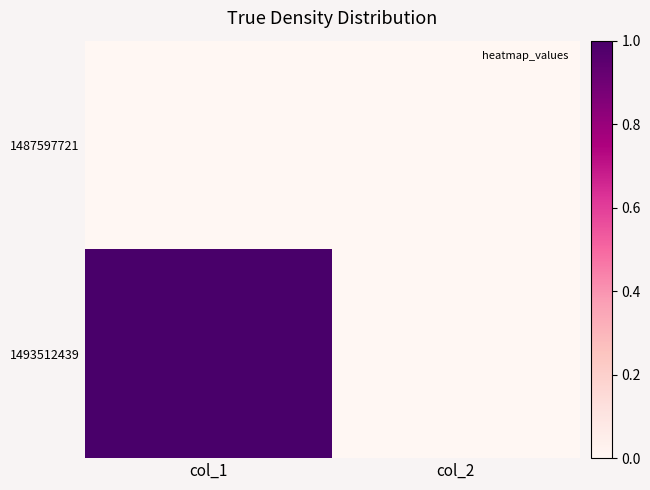

Reading right to left, list all the values displayed in this chart.

1487597721: col_2=0	col_1=0
1493512439: col_2=0	col_1=1